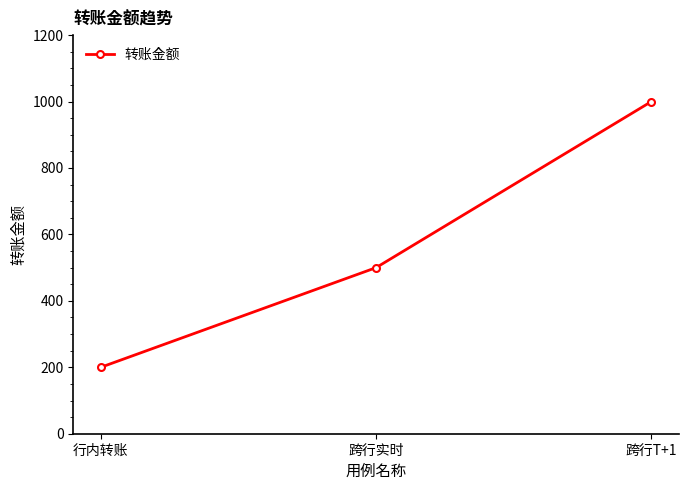

Reading right to left, extract all data points from this chart.

跨行T+1=1000	跨行实时=500	行内转账=200